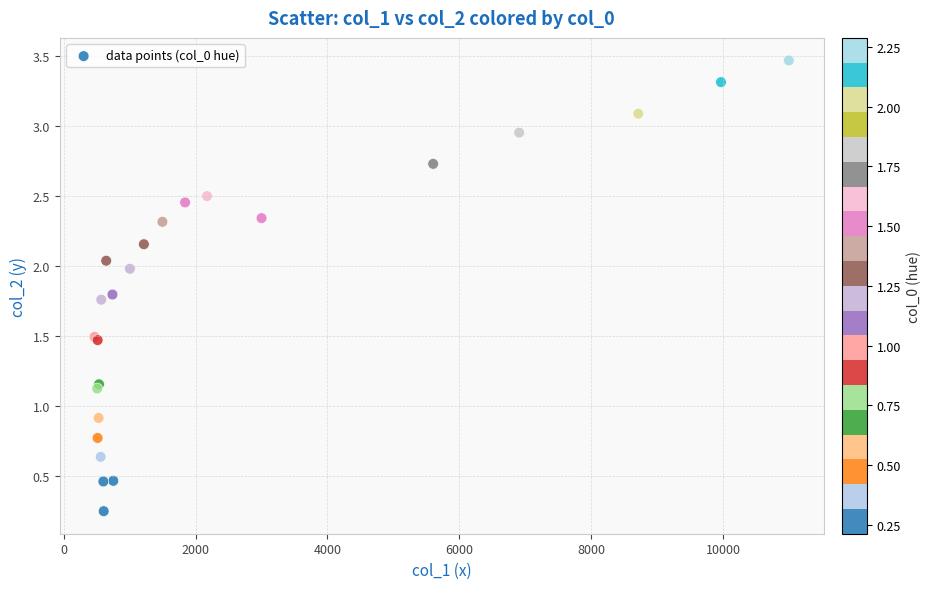

What Y value in the scatter plot is closest to 1?

0.9